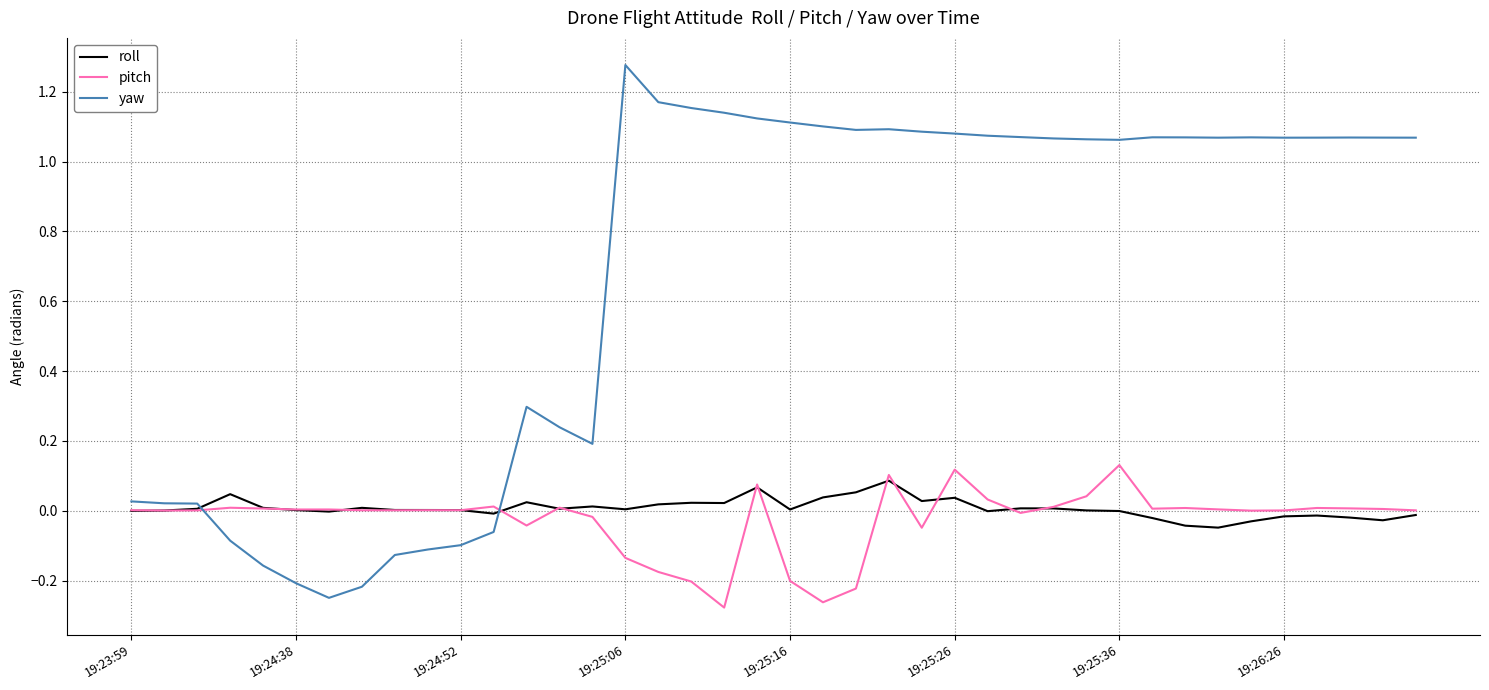

Which series has the widest spread of values?

yaw